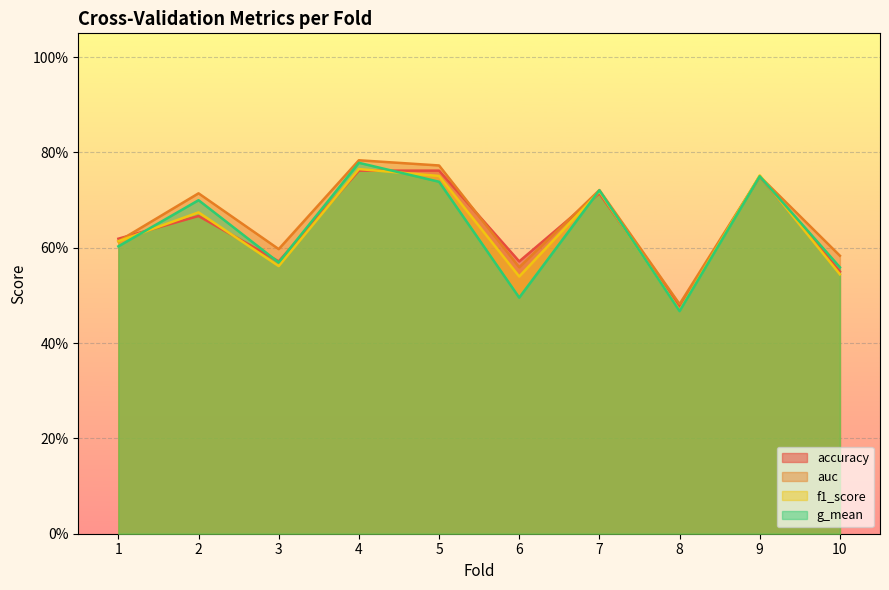

At which category does f1_score reach its first local peak?

2